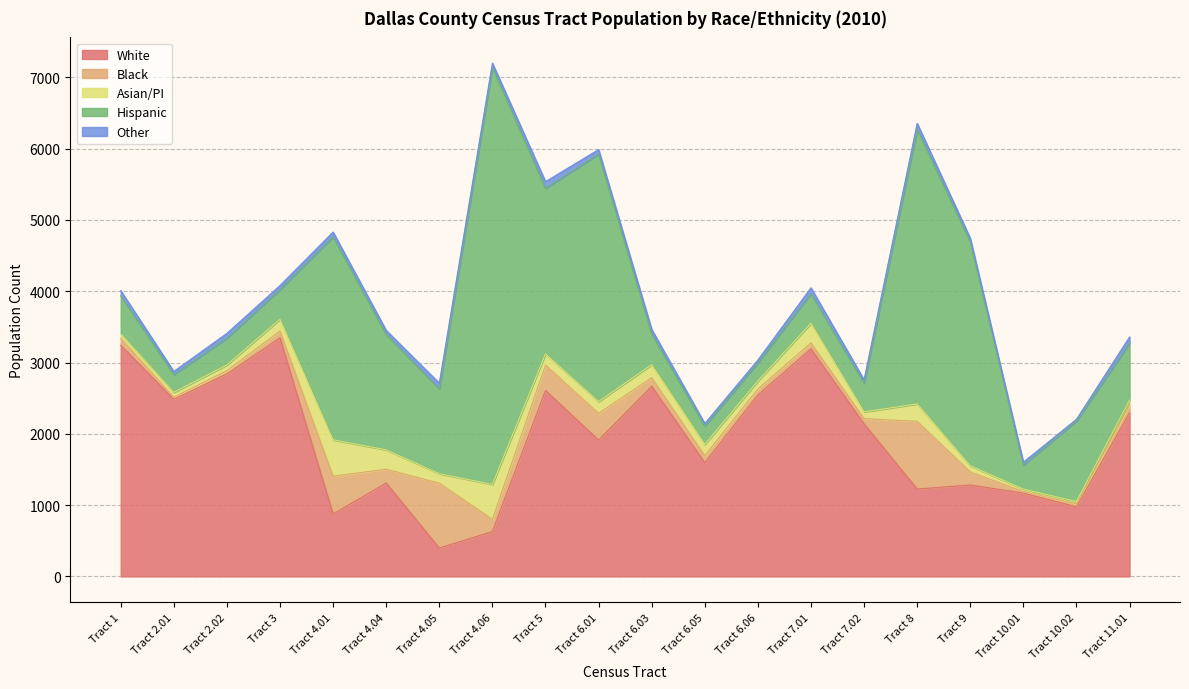

Reading left to right, extract all data points from this chart.

White: 3243	2485	2840	3346	875	1311	398	629	2609	1912	2667	1595	2545	3192	2139	1226	1282	1169	977	2297
Black: 97	28	47	96	531	193	910	172	355	376	120	99	84	84	74	950	184	21	40	112
Asian/PI: 62	68	79	164	509	271	132	489	156	164	182	157	111	274	95	243	85	35	33	64
Hispanic: 533	250	375	418	2846	1620	1189	5852	2323	3470	432	258	256	415	401	3852	3140	337	1129	796
Other: 74	44	68	56	69	56	81	58	94	65	64	36	39	83	49	84	52	40	25	89